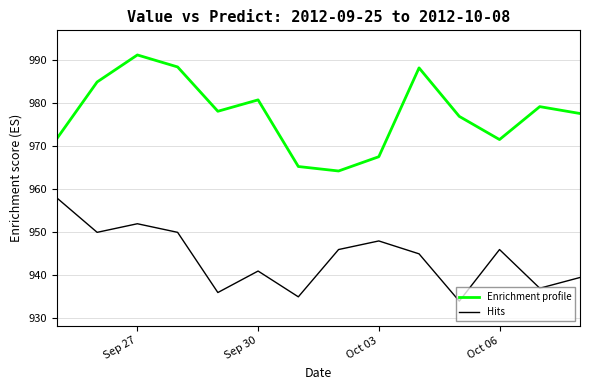

True or false: Hits and Enrichment profile intersect in this chart.

False